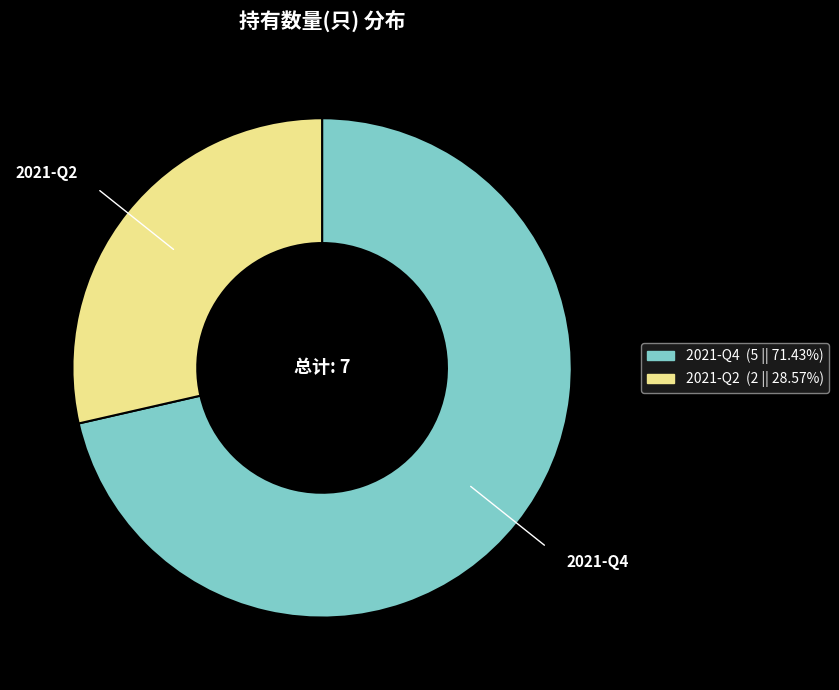

Approximately how many times larger is the value at 2021-Q4 compared to 2021-Q2?

2.5